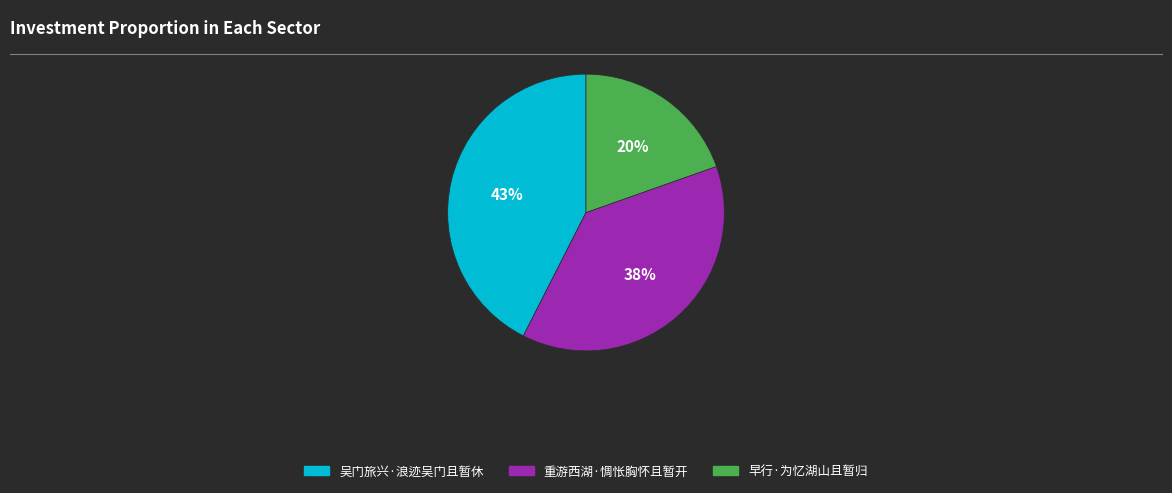

To the nearest percent, what is the difference between the largest and smallest slice percentages?

23%